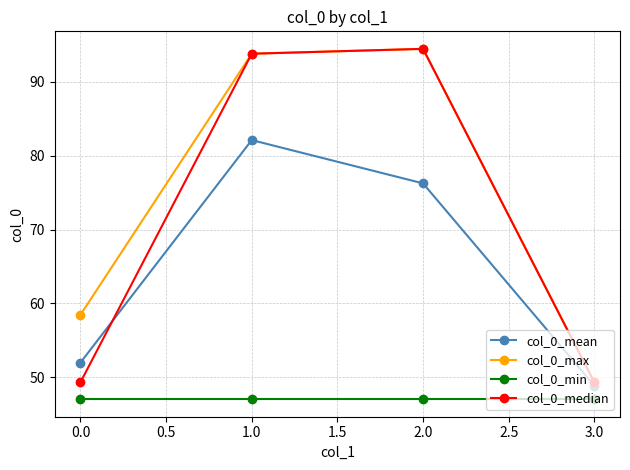

Rank the categories by col_0_mean value from highest to lowest.

1.0, 2.0, 0.0, 3.0